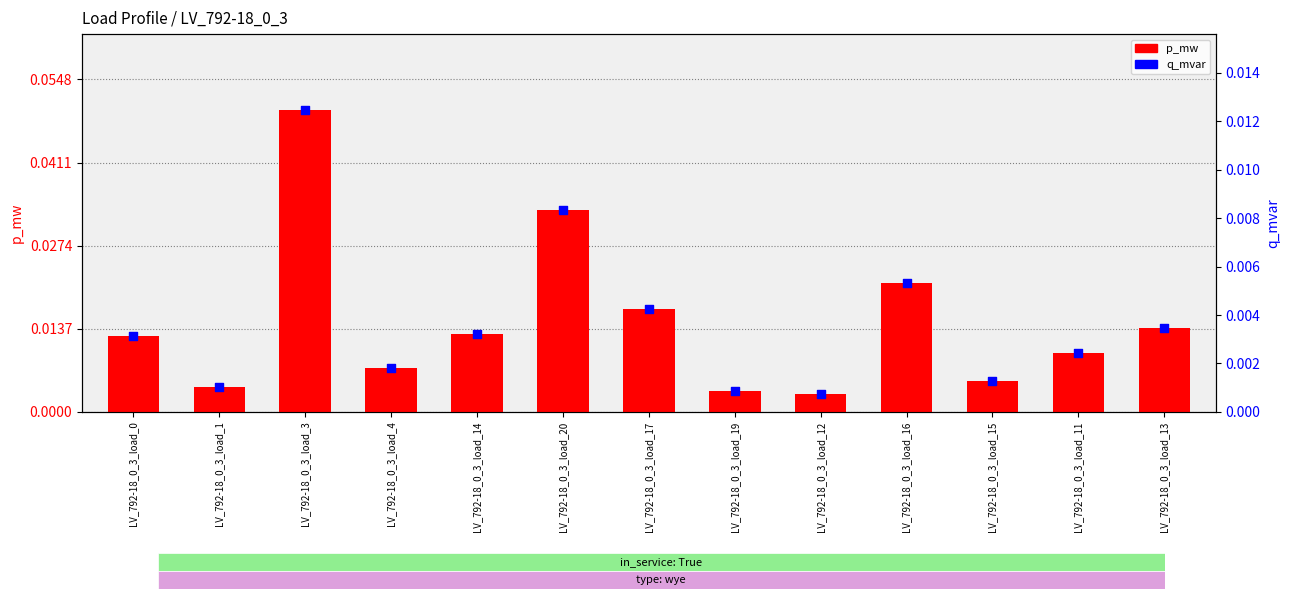

Which series contains the highest Y value?

p_mw